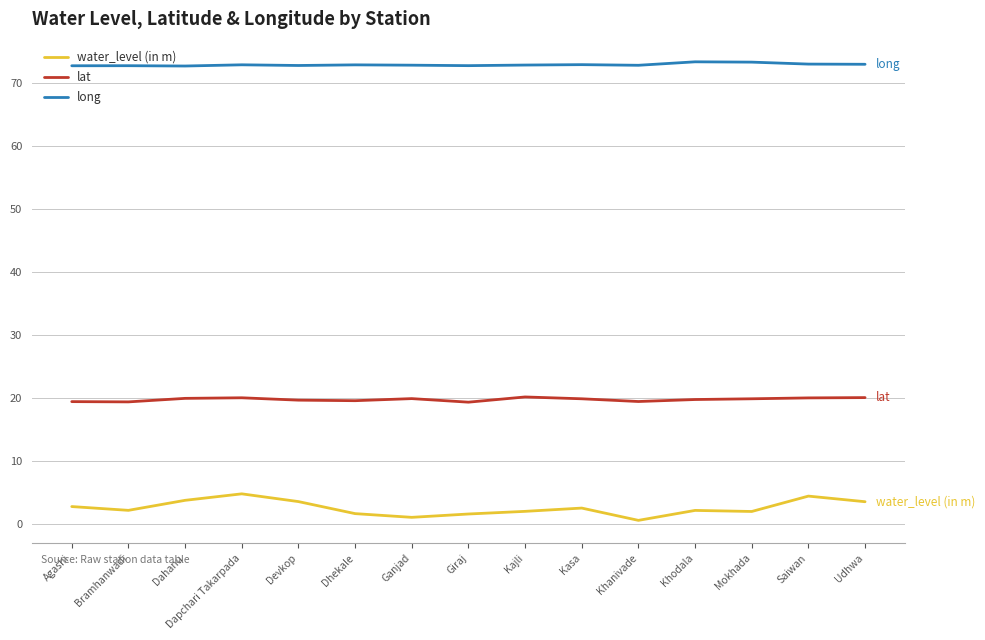

What is the difference between the lat values at Giraj and Dapchari Takarpada?

0.7